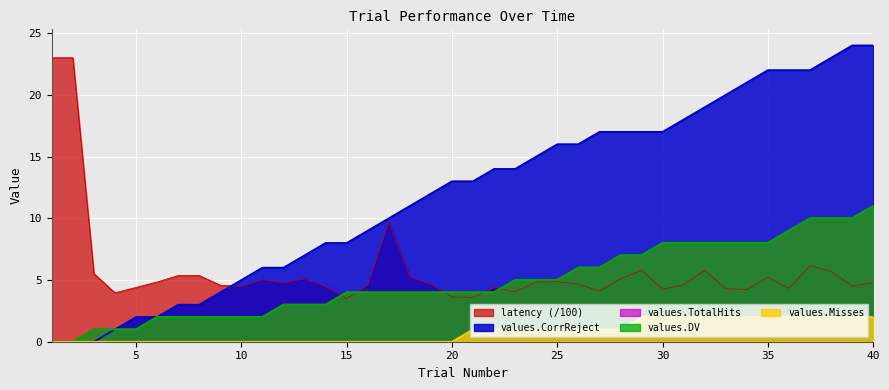

List the labels in order of values.CorrReject value, largest first.

39, 40, 38, 35, 36, 37, 34, 33, 32, 31, 27, 28, 29, 30, 25, 26, 24, 22, 23, 20, 21, 19, 18, 17, 16, 14, 15, 13, 11, 12, 10, 9, 7, 8, 5, 6, 4, 1, 2, 3